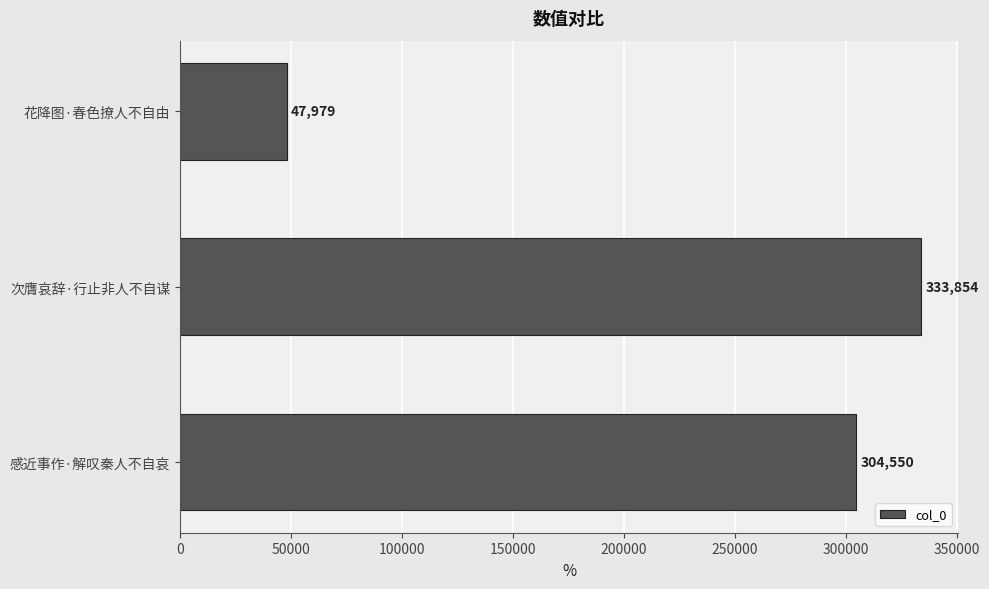

Reading top to bottom, transcribe all the data shown in this chart.

花降图·春色撩人不自由=47979	次膺哀辞·行止非人不自谋=333854	感近事作·解叹秦人不自哀=304550